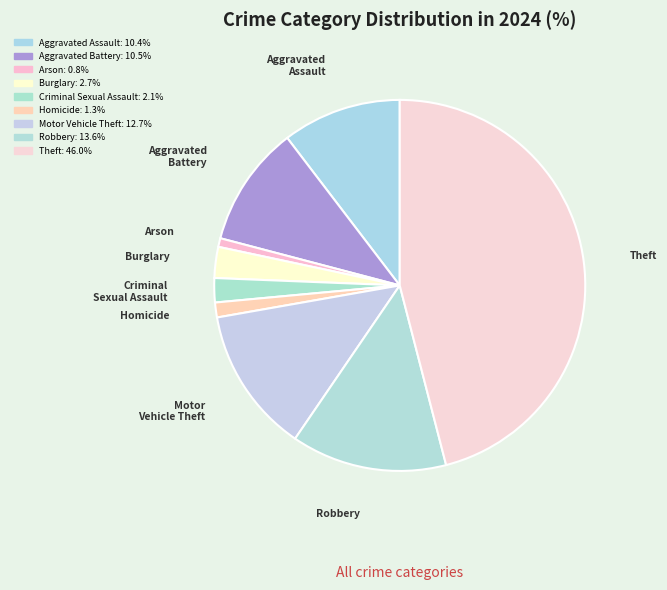

Which has a higher value, Homicide or Robbery?

Robbery